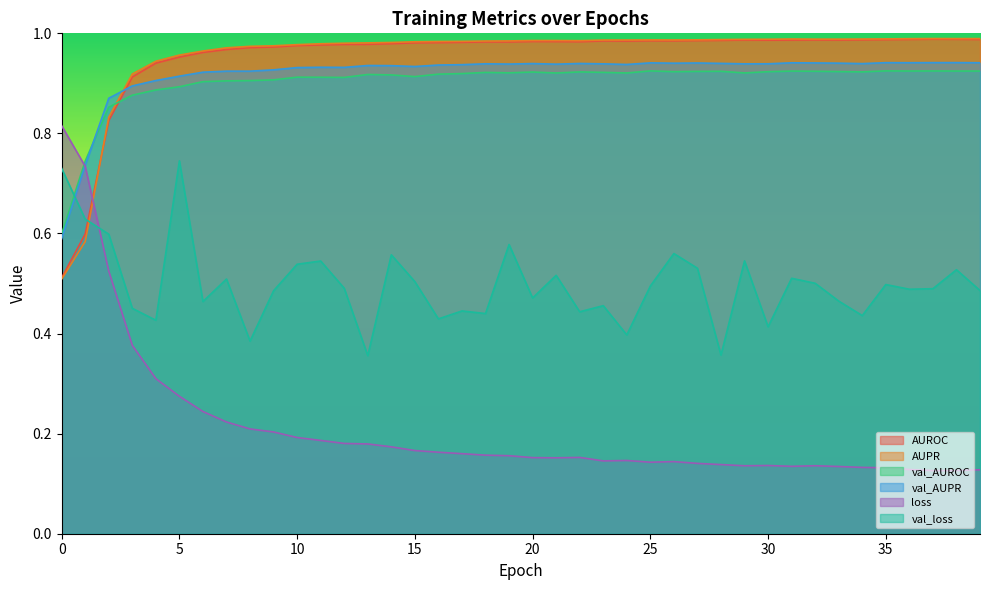

What is the sum of the AUPR values at 9 and 18?

2.0